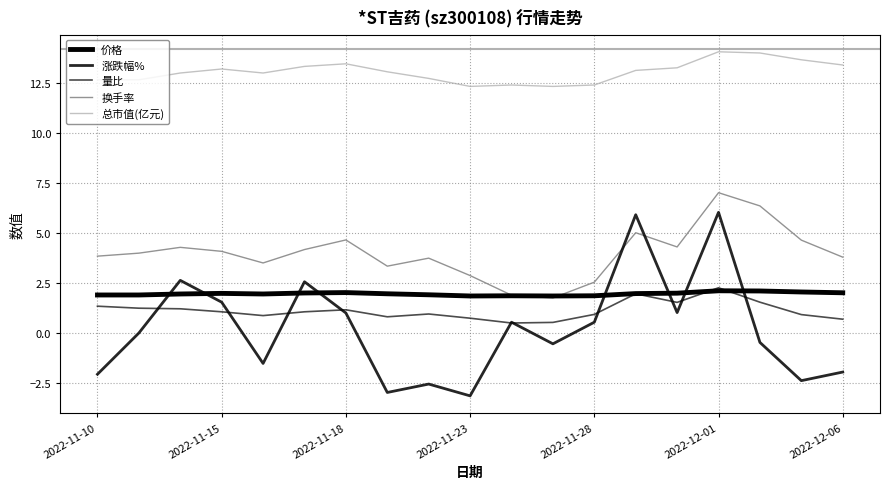

Reading left to right, extract all data points from this chart.

价格: 1.9	1.9	1.9	2.0	1.9	2.0	2.0	2.0	1.9	1.9	1.9	1.9	1.9	2.0	2.0	2.1	2.1	2.0	2.0
涨跌幅%: -2.1	0.0	2.6	1.5	-1.5	2.6	1.0	-3.0	-2.5	-3.1	0.5	-0.5	0.5	5.9	1.0	6.0	-0.5	-2.4	-1.9
量比: 1.3	1.2	1.2	1.1	0.9	1.1	1.2	0.8	0.9	0.7	0.5	0.5	0.9	2.0	1.5	2.3	1.5	0.9	0.7
换手率: 3.8	4.0	4.3	4.1	3.5	4.2	4.7	3.3	3.7	2.9	1.9	1.8	2.5	5.0	4.3	7.0	6.3	4.6	3.8
总市值(亿元): 12.7	12.7	13.0	13.2	13.0	13.3	13.4	13.1	12.7	12.3	12.4	12.3	12.4	13.1	13.2	14.1	14.0	13.7	13.4